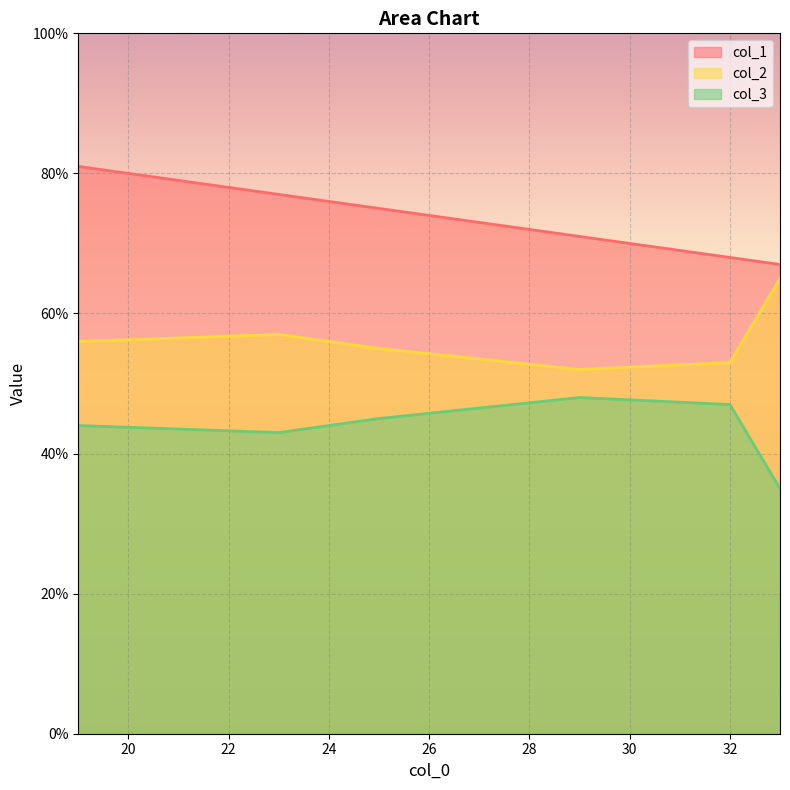

Reading left to right, extract all data points from this chart.

col_1: 29=71	32=68	25=75	19=81	23=77	33=67
col_2: 29=52	32=53	25=55	19=56	23=57	33=65
col_3: 29=48	32=47	25=45	19=44	23=43	33=35